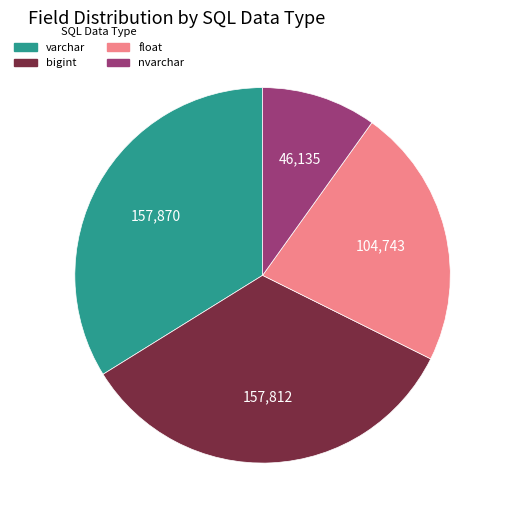

Does any single category account for the majority?

No